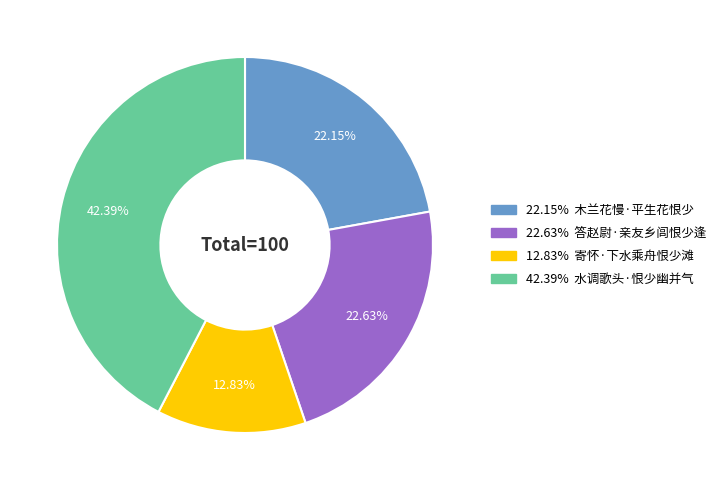

Is there a majority slice in this chart?

No